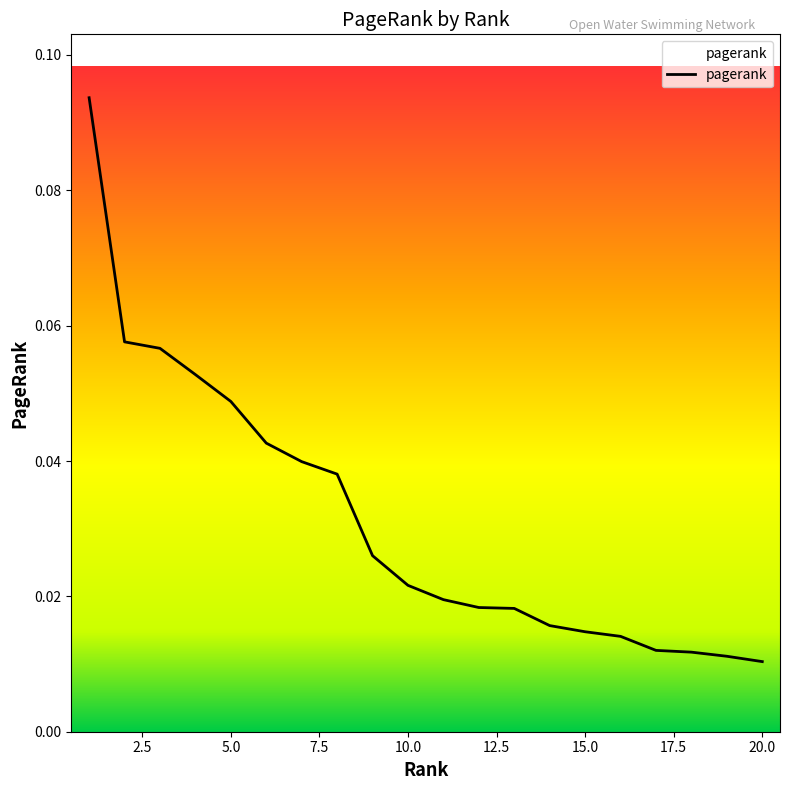

Is this an area chart (filled region under the line)?

Yes